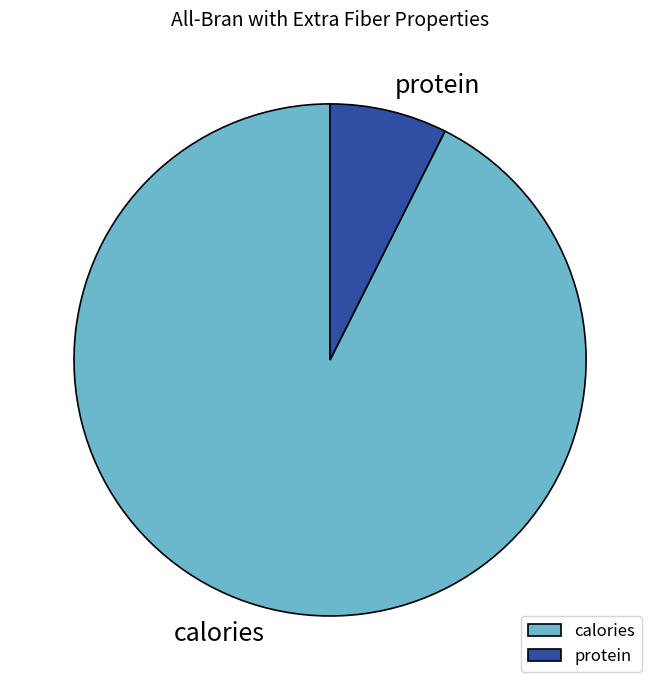

Rank the categories by value from highest to lowest.

calories, protein